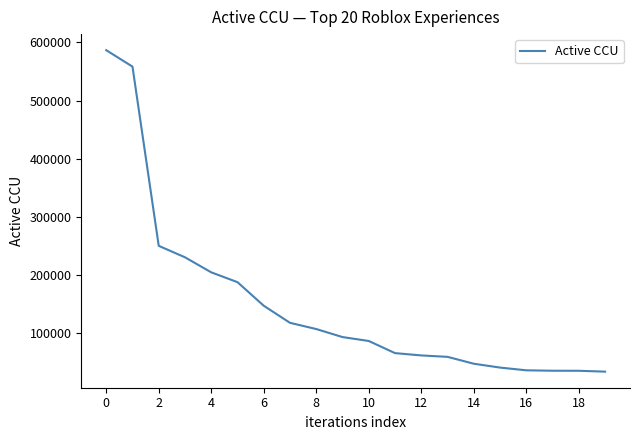

What is the minimum value shown in the chart?

33267